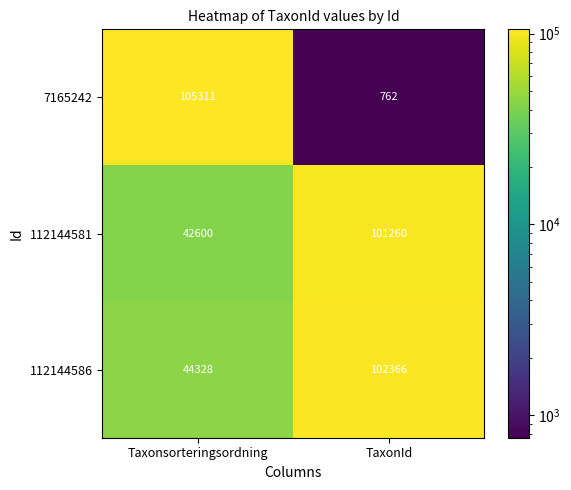

What is the sum of all 112144586 values?

146694